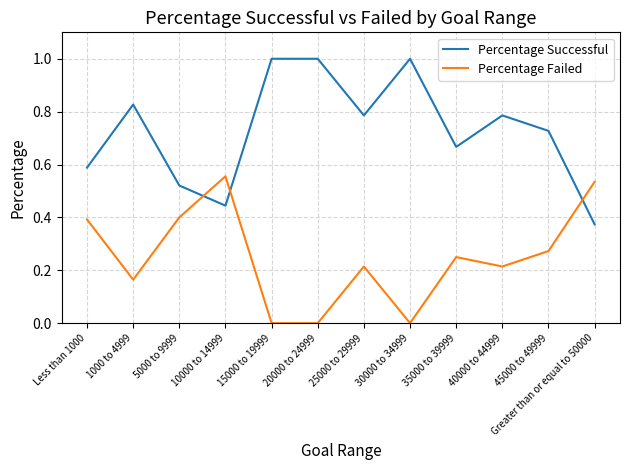

How many interior local peaks does the Percentage Failed series have?

3